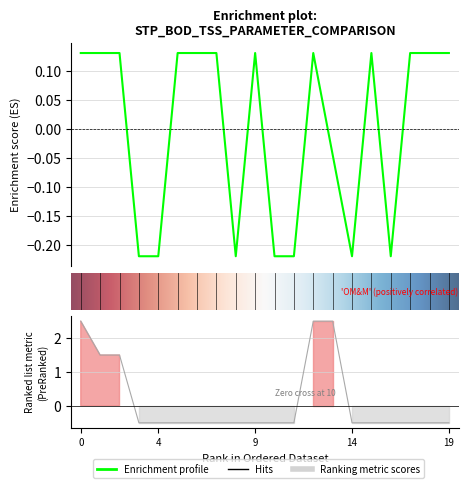

What is the difference between the highest and lowest values at 8?

0.3